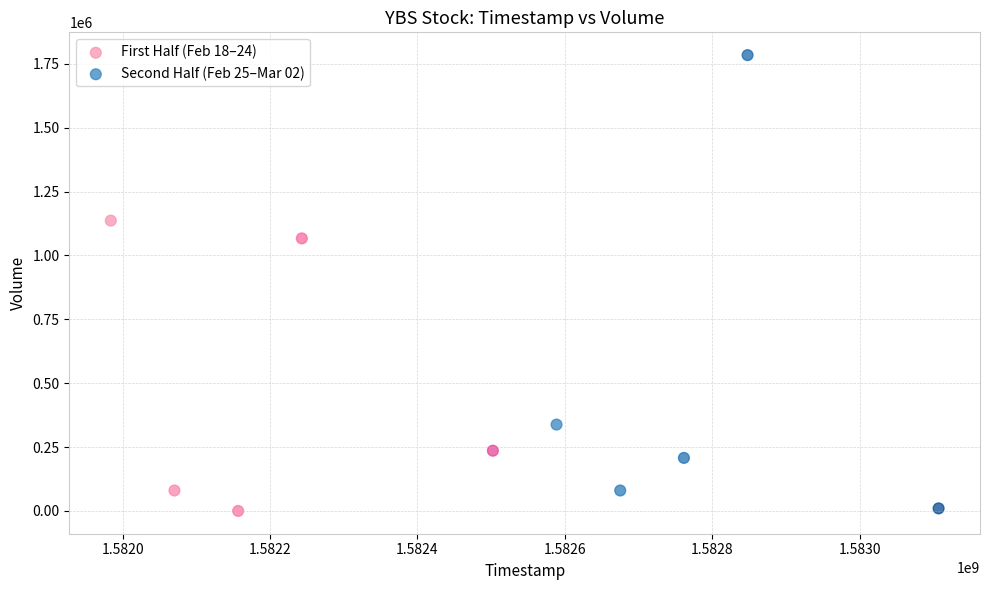

Which series contains the highest Y value?

Second Half (Feb 25–Mar 02)